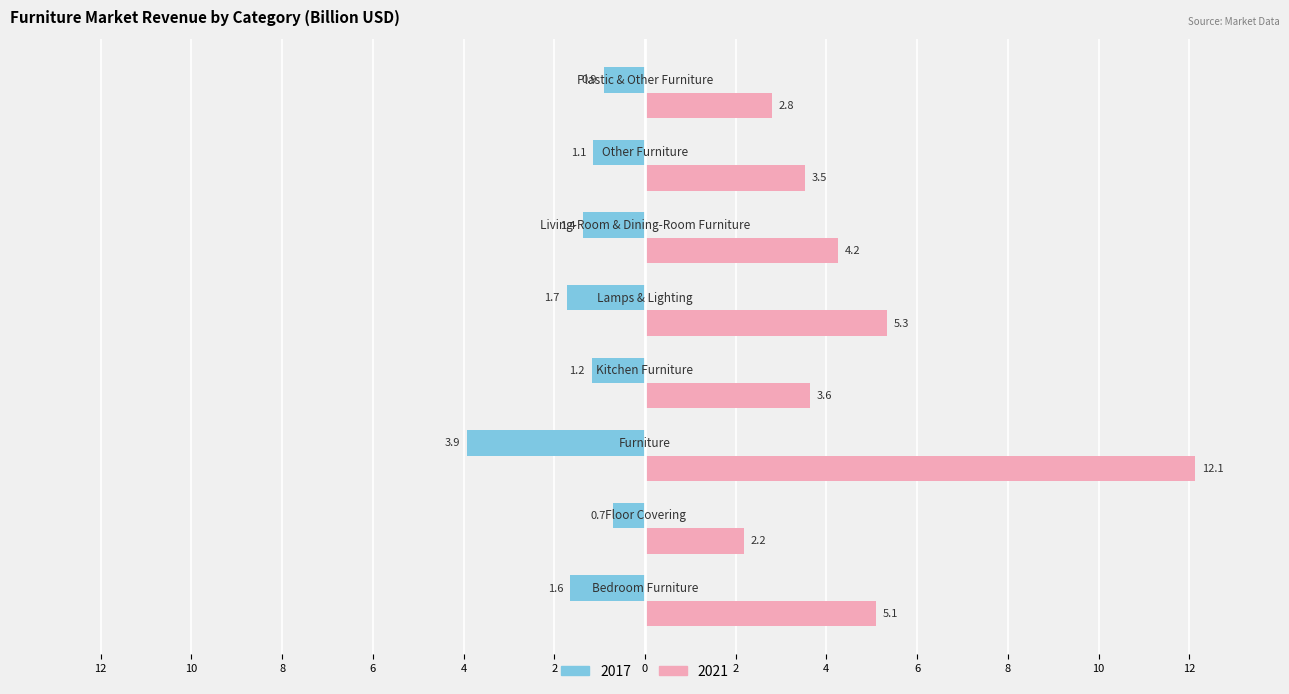

What are all the series names shown in the legend?

2017, 2021